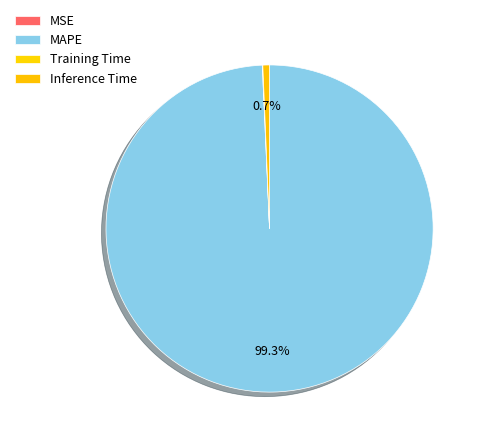

Which category has the biggest portion of the pie?

MAPE